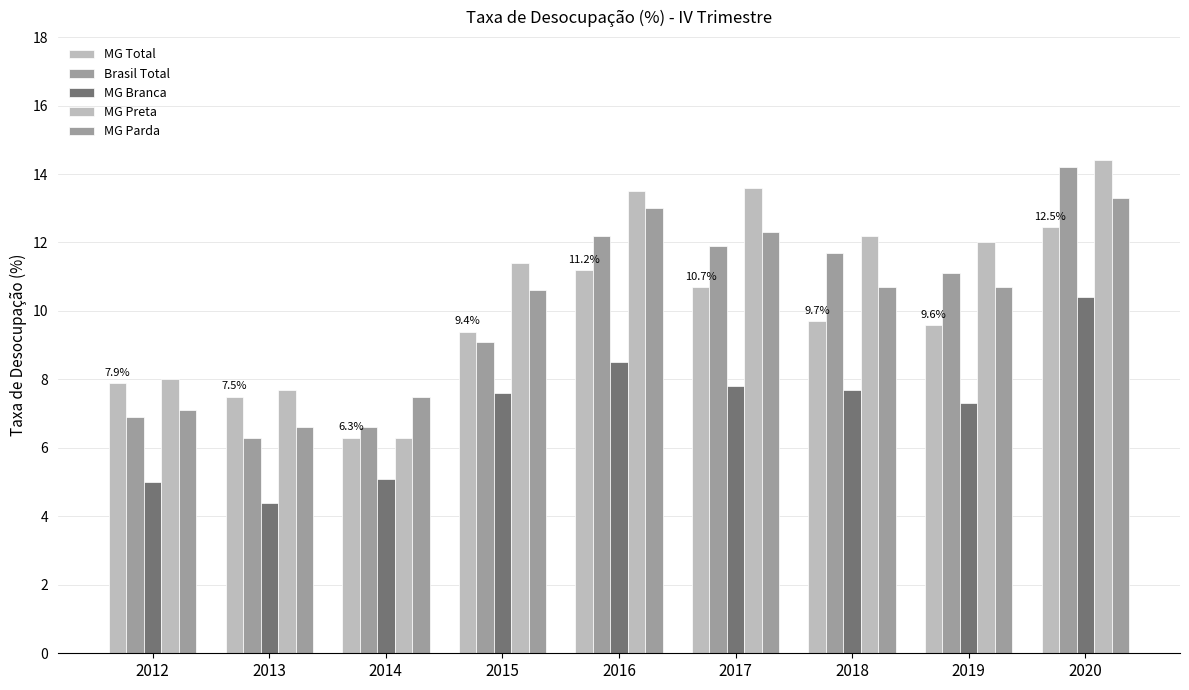

Are the bars grouped side by side (vs. stacked)?

Yes